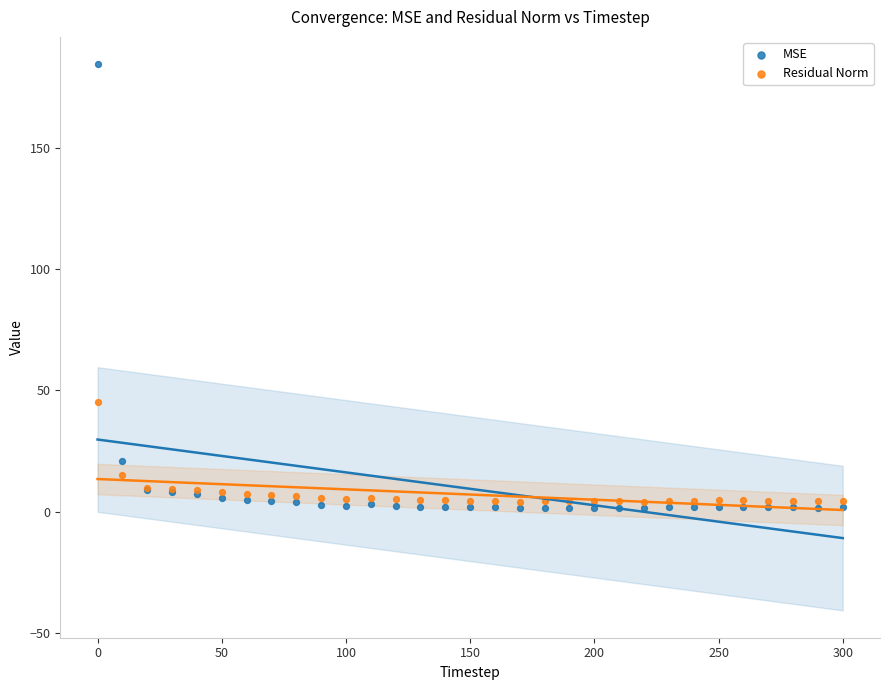

Which series contains the lowest Y value?

MSE